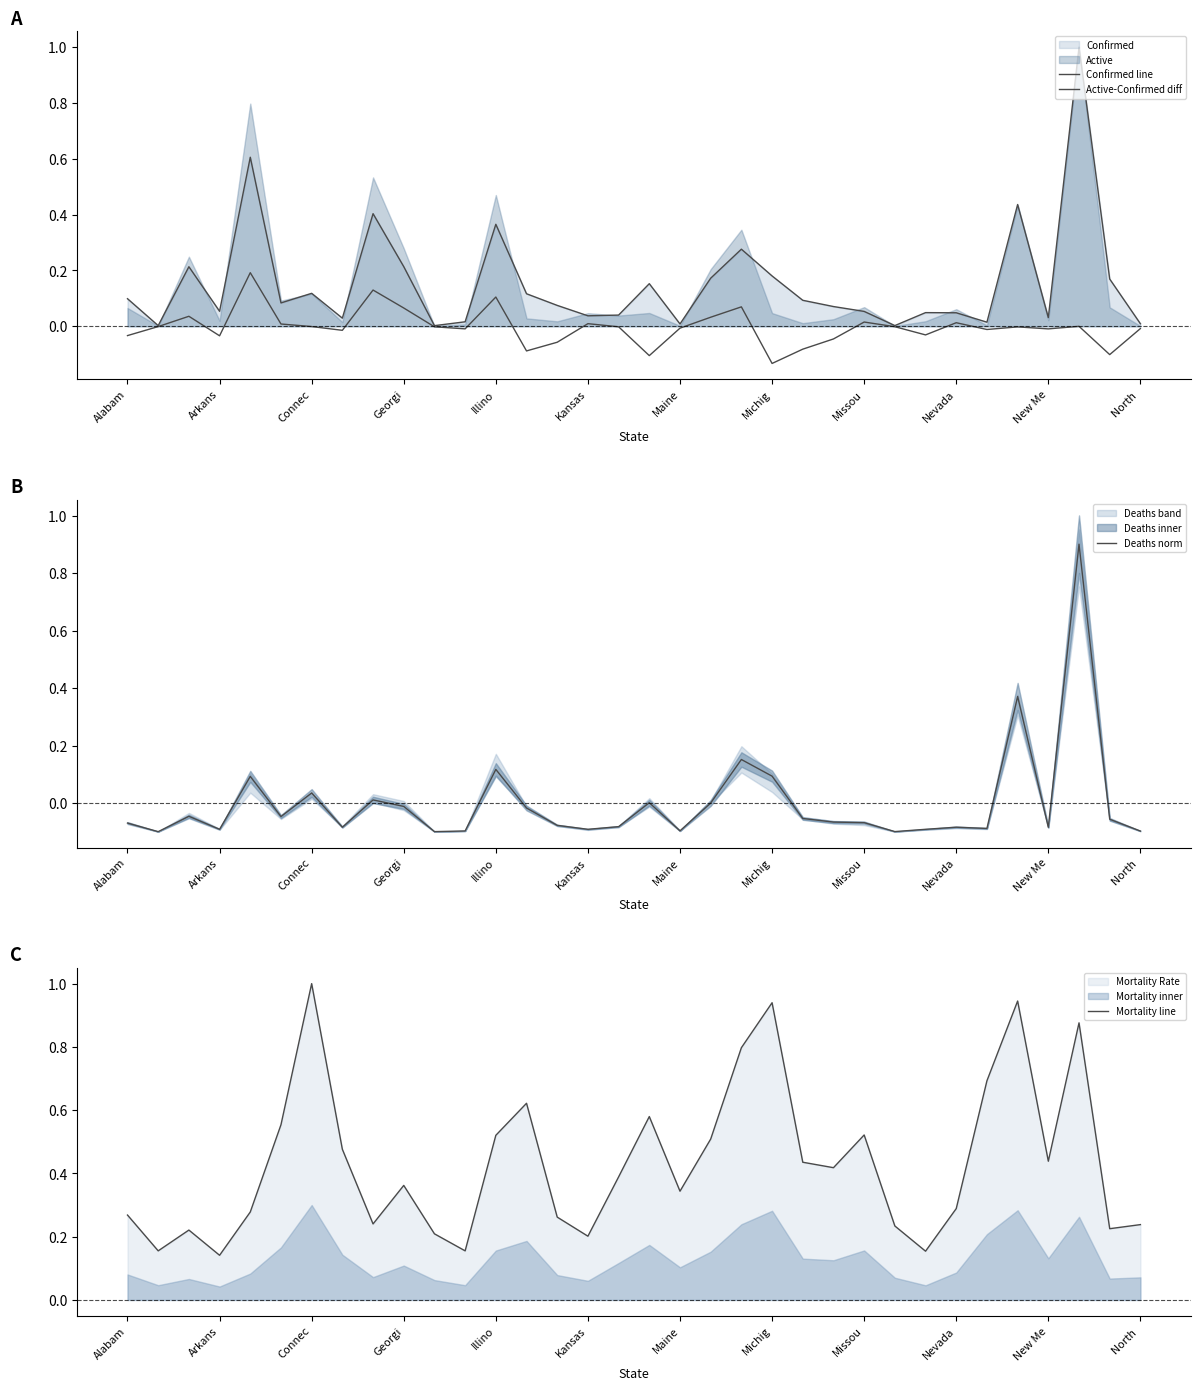

Rank the series by their maximum value, from lowest to highest.

Active-Confirmed diff, Deaths norm, Confirmed line, Mortality line